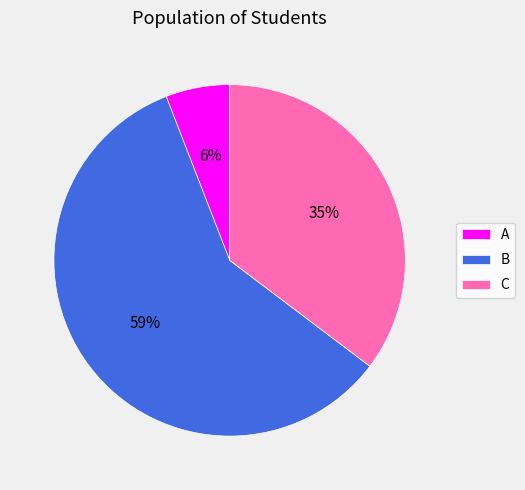

How many segments does this pie chart have?

3